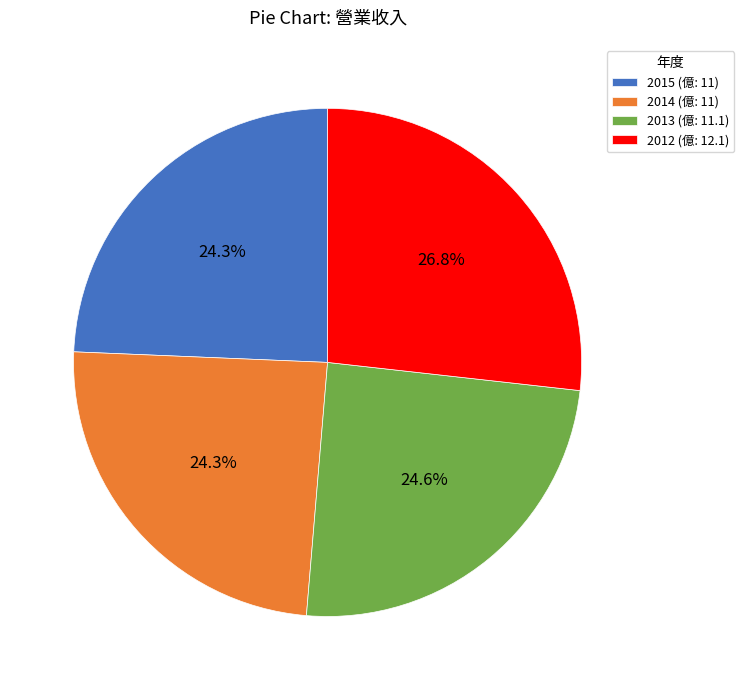

How many slices are in this pie chart?

4